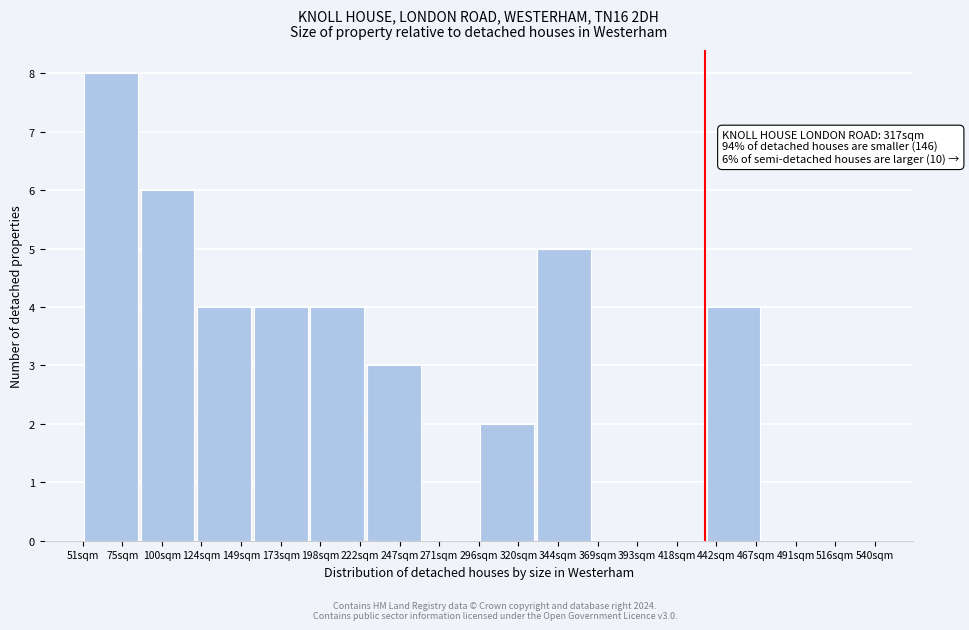

Reading left to right, list all the values displayed in this chart.

75sqm=8	100sqm=6	149sqm=4	173sqm=4	198sqm=4	247sqm=3	271sqm=0	320sqm=2	344sqm=5	393sqm=0	418sqm=0	442sqm=4	491sqm=0	516sqm=0